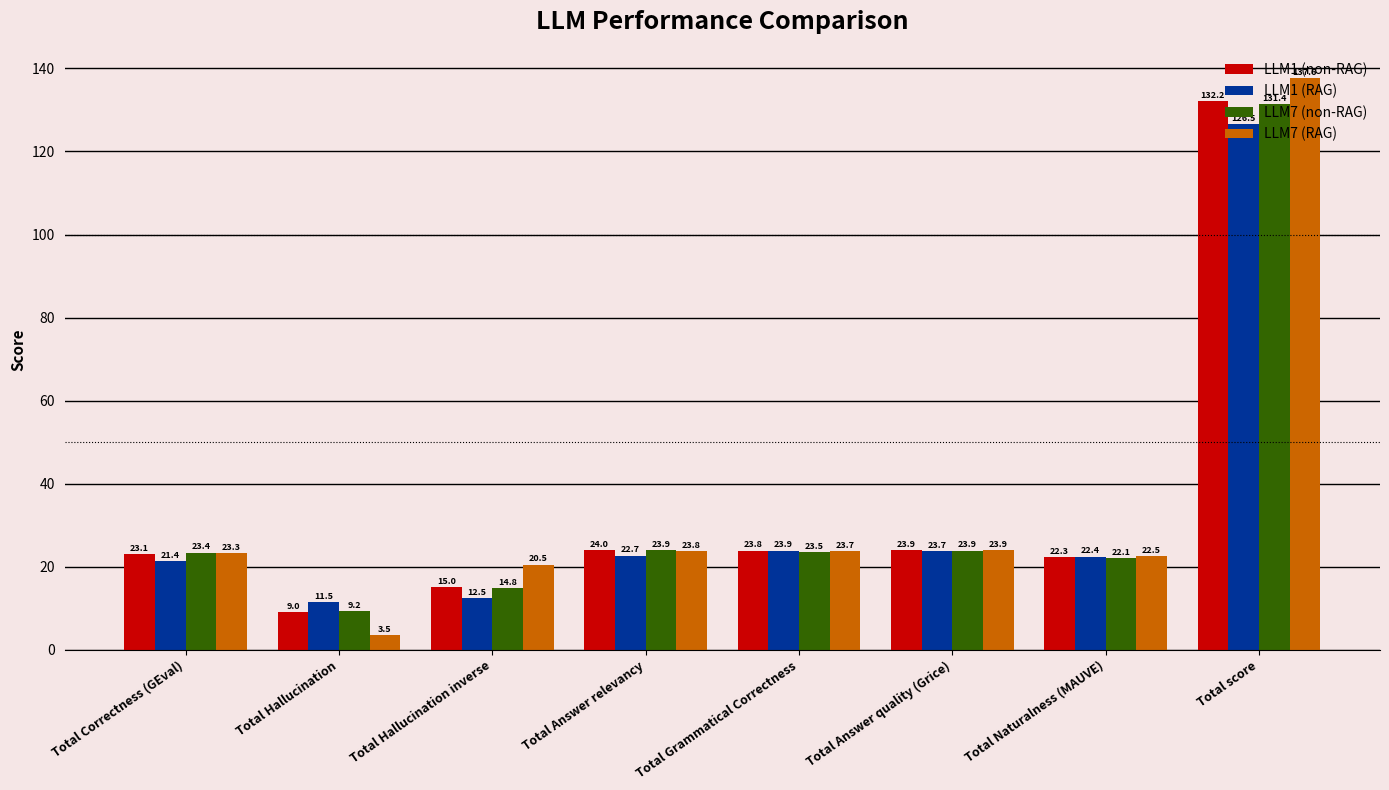

What is the average value of the LLM1 (RAG) series?

33.1